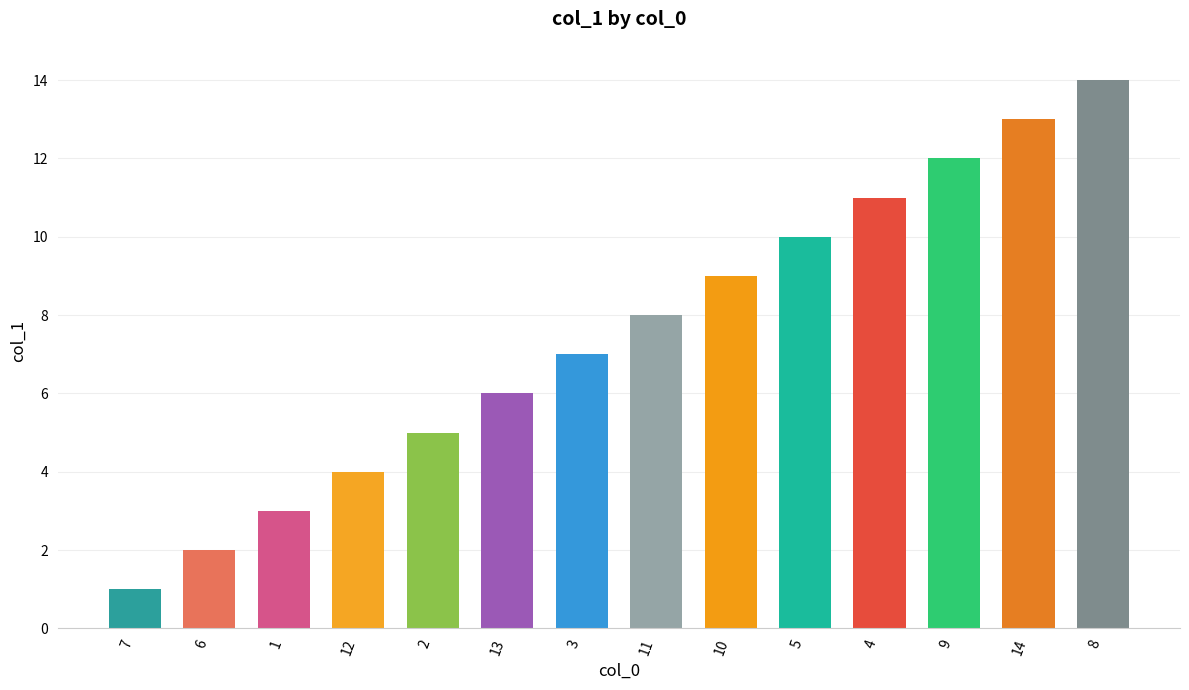

Approximately how many times larger is the value at 2 compared to 13?

0.8